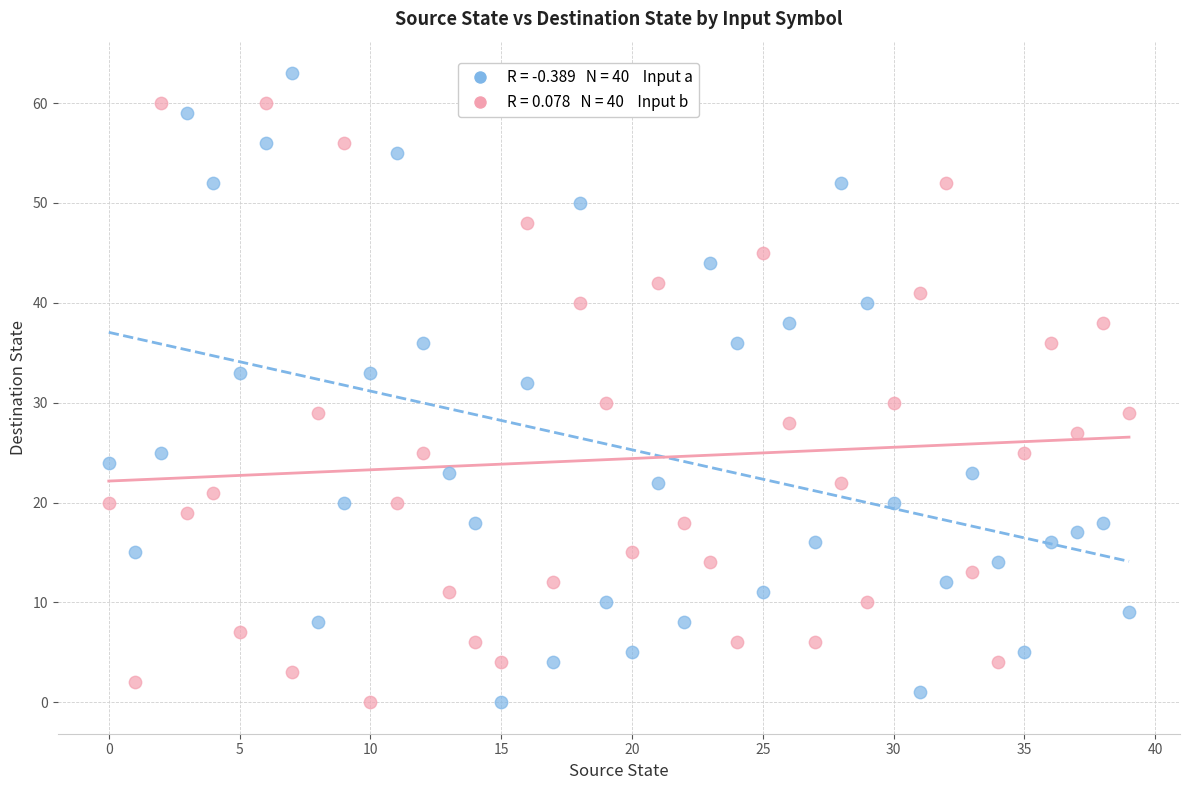

Across all data points, what is the range of Y values (max minus min)?

63